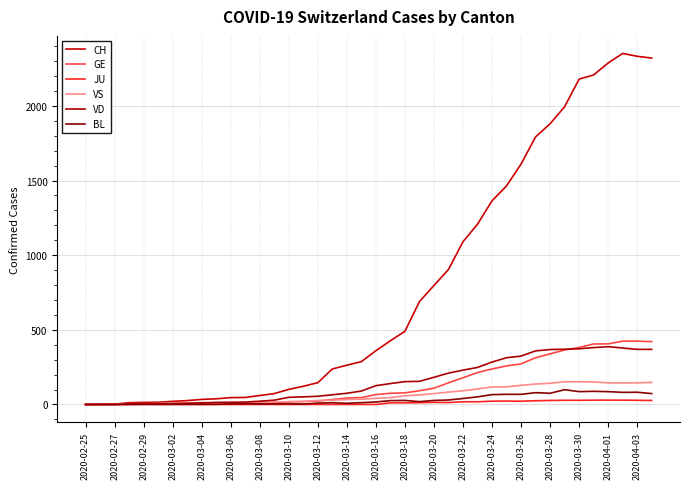

What is the value of the BL point at the 17th from the left?

9